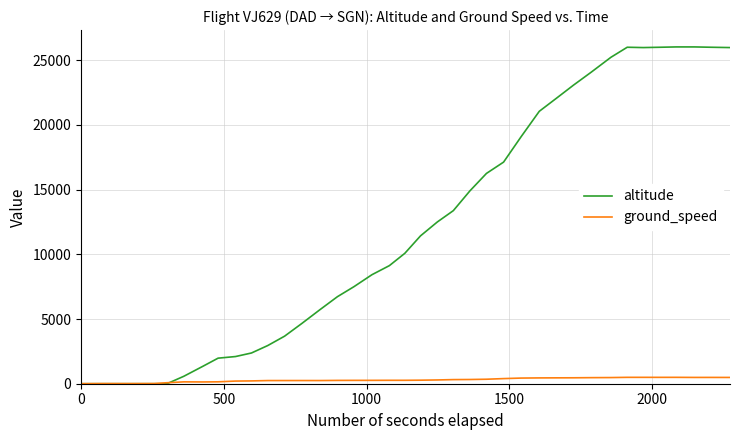

Rank the series by their average value, from highest to lowest.

altitude, ground_speed